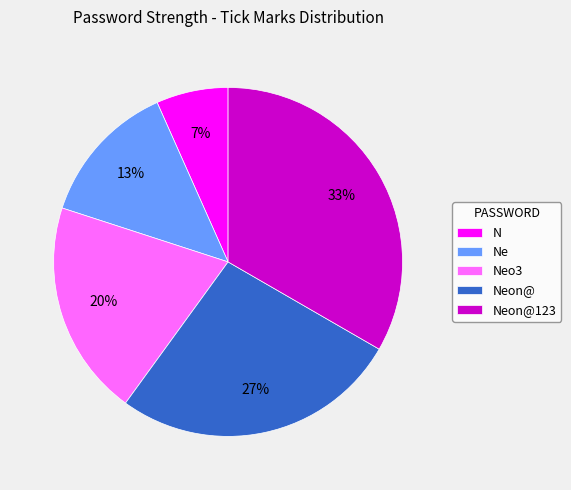

How many segments does this pie chart have?

5